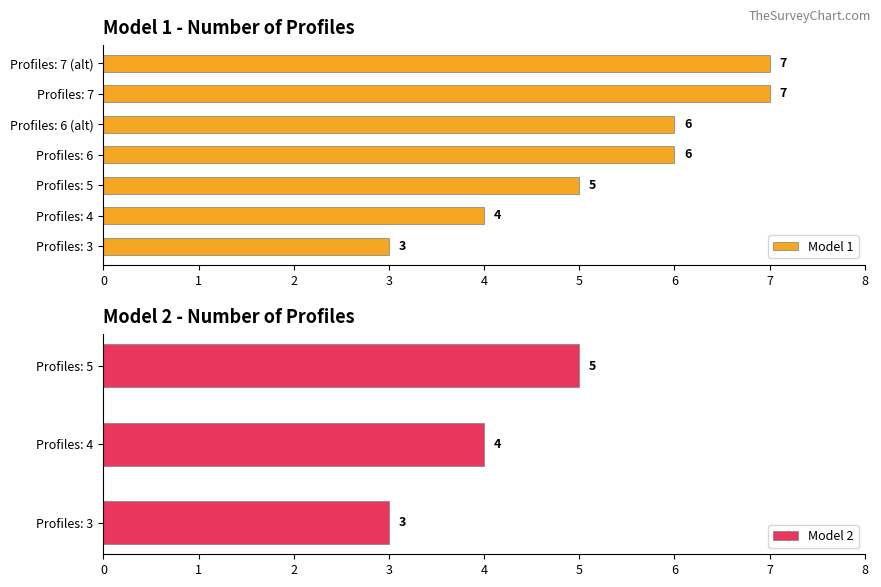

What is the sum of all Model 1 values?

38